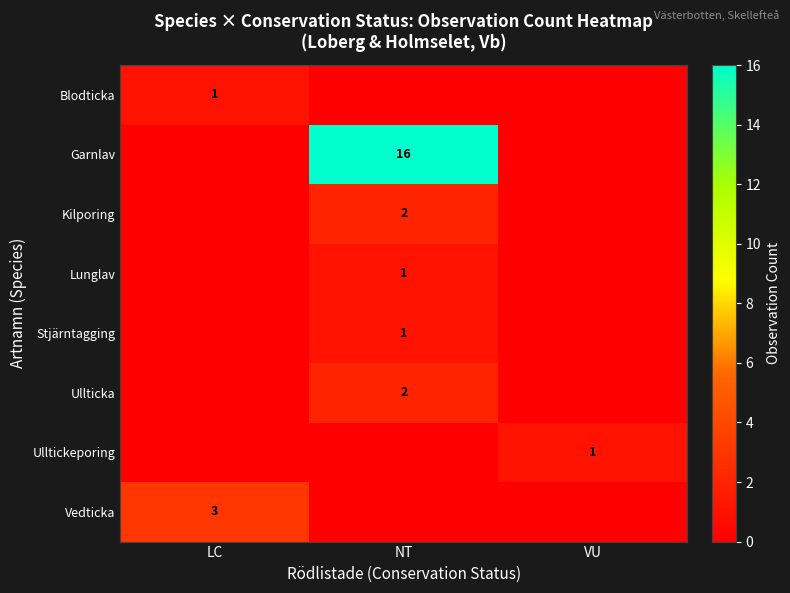

The value of Ulltickeporing at VU is 1. True or false?

True